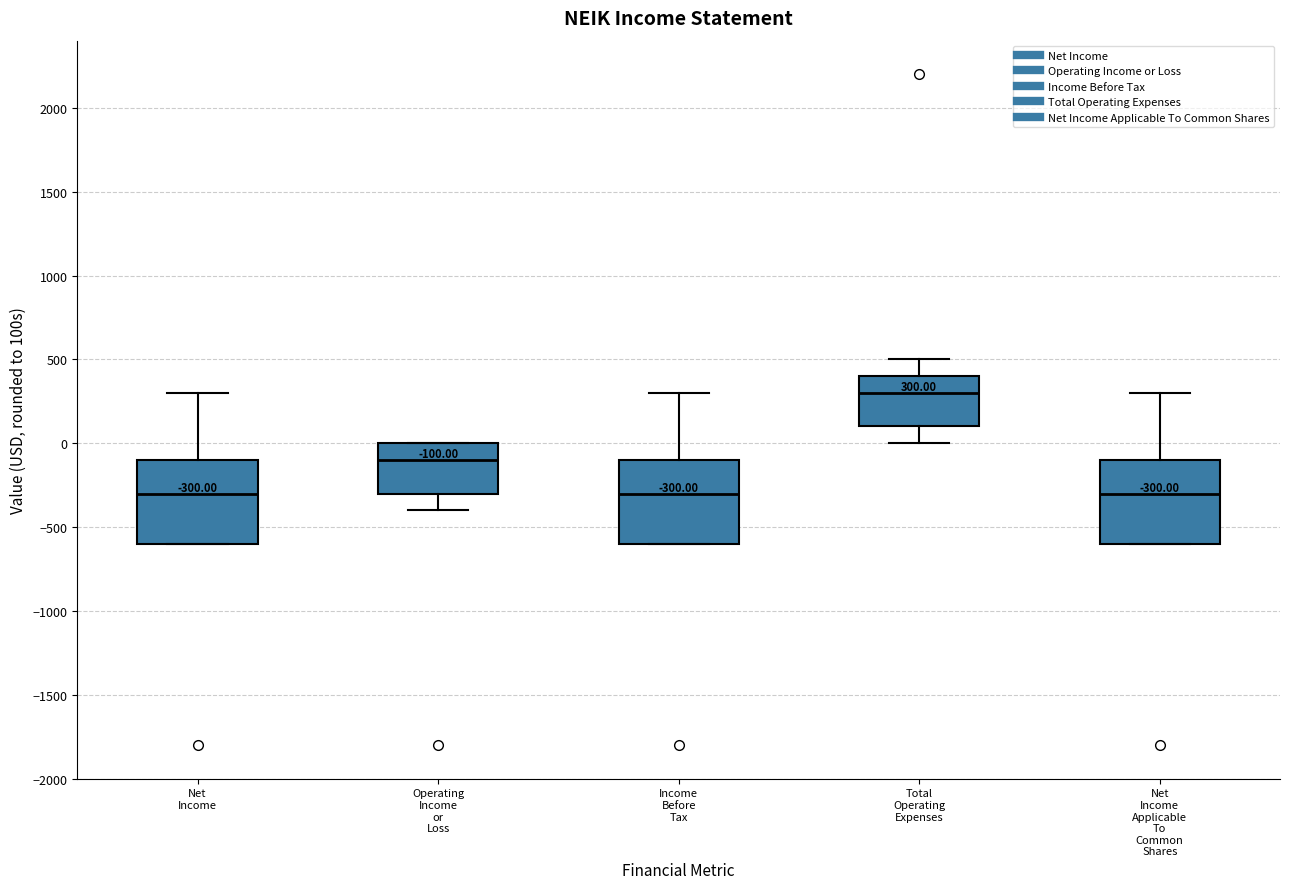

Which box has the highest median line?

Total Operating Expenses